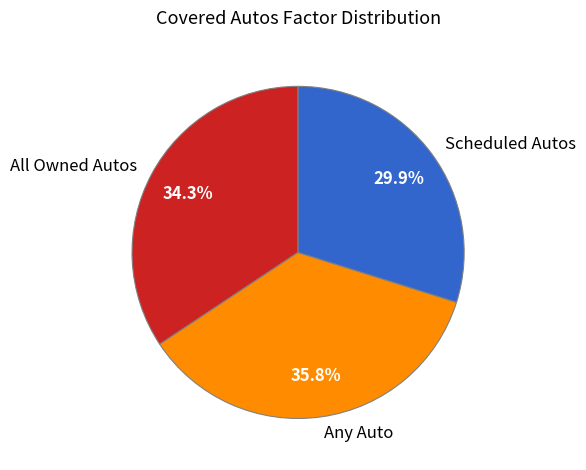

Is the sum of All Owned Autos and Any Auto greater than half?

Yes